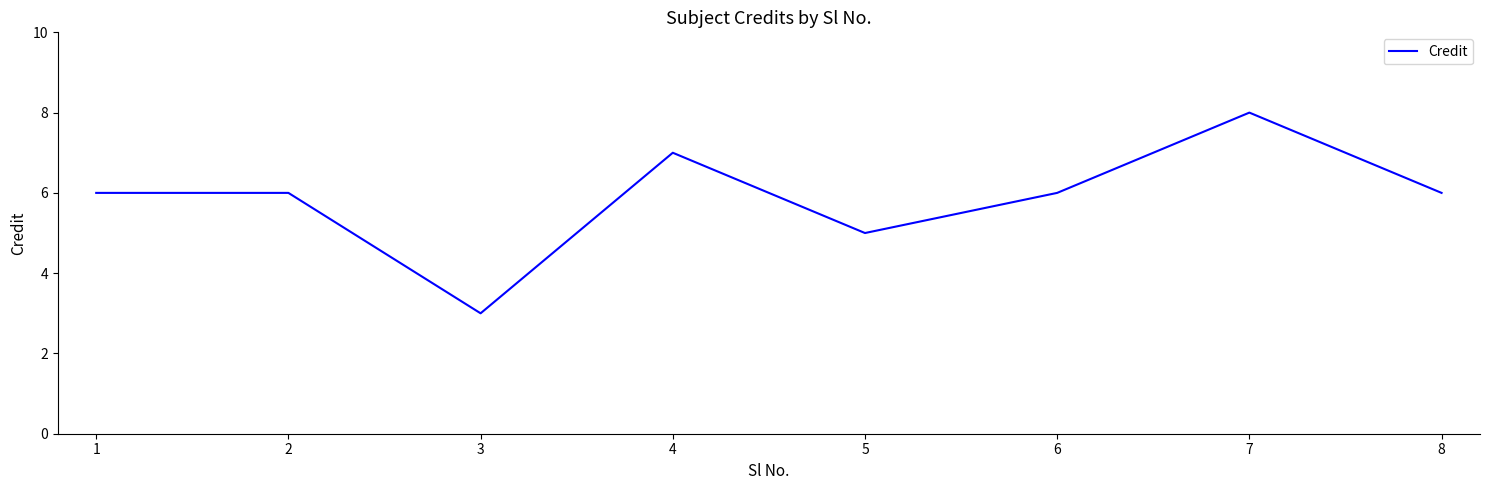

Where is the data nearest to the value 5?

5